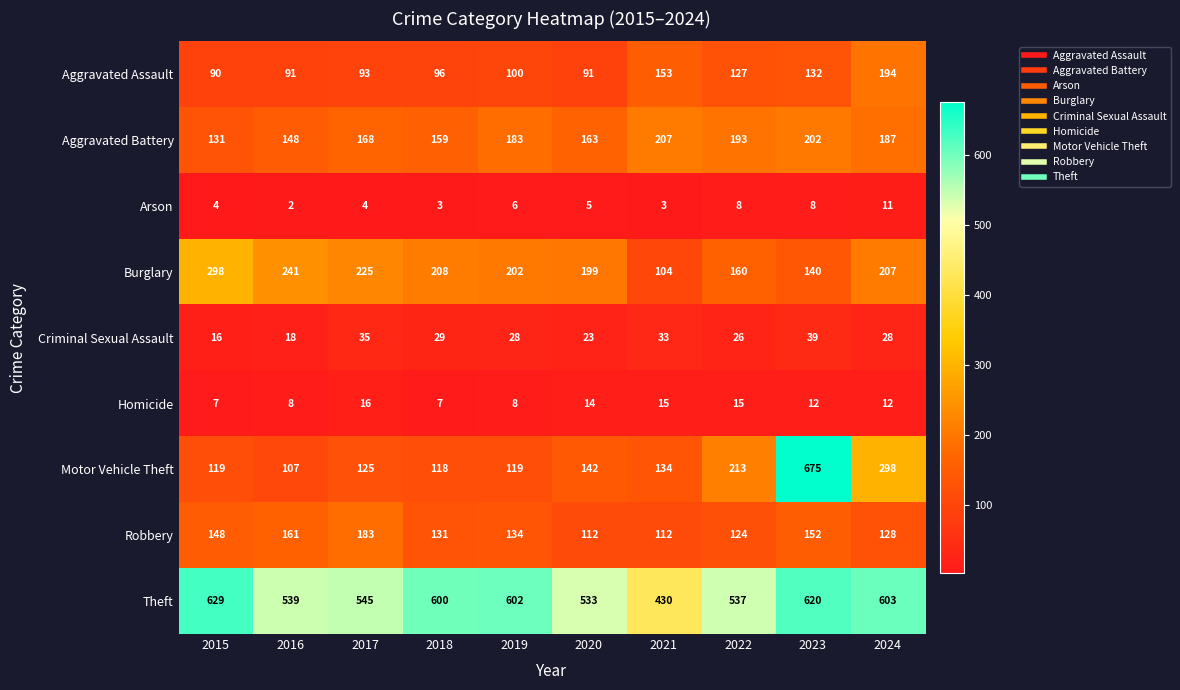

What is the difference between the second highest and second lowest values in the Arson series?

5